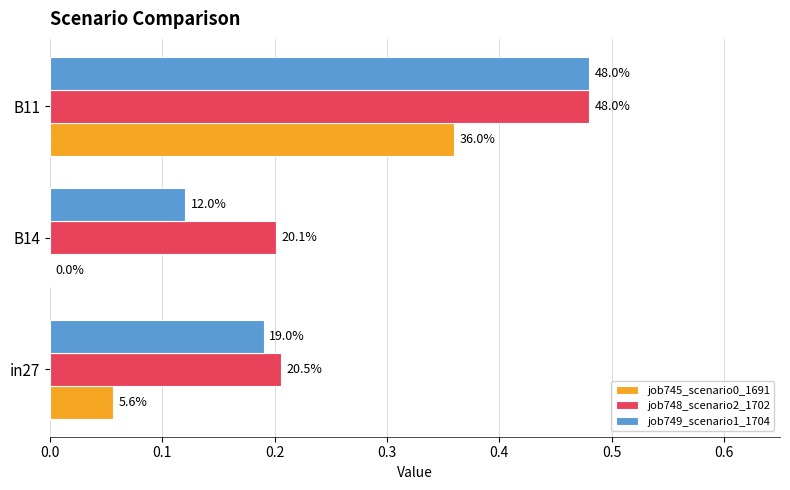

What are all the series names shown in the legend?

job745_scenario0_1691, job748_scenario2_1702, job749_scenario1_1704